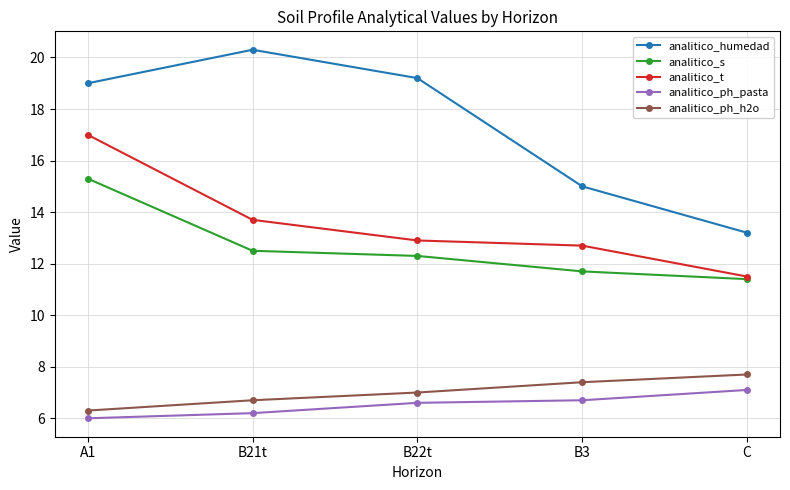

What is the maximum value for analitico_ph_pasta?

7.1